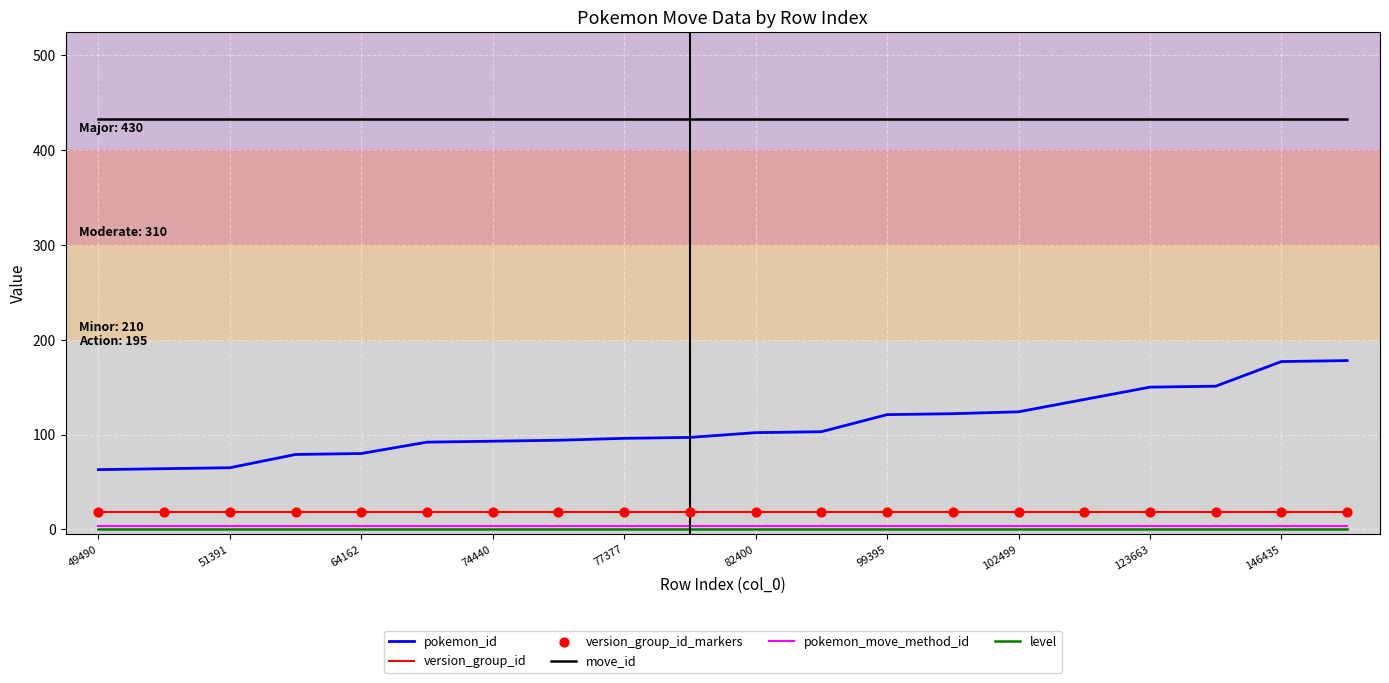

What is the greatest value displayed?

433